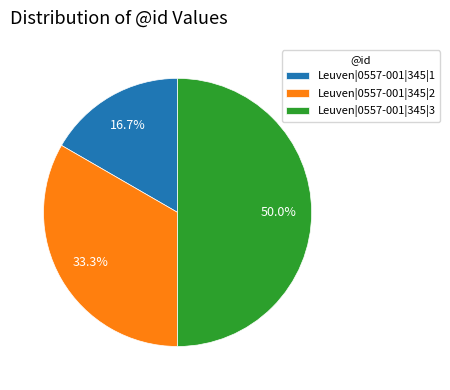

What is the largest slice in the pie chart?

Leuven|0557-001|345|3